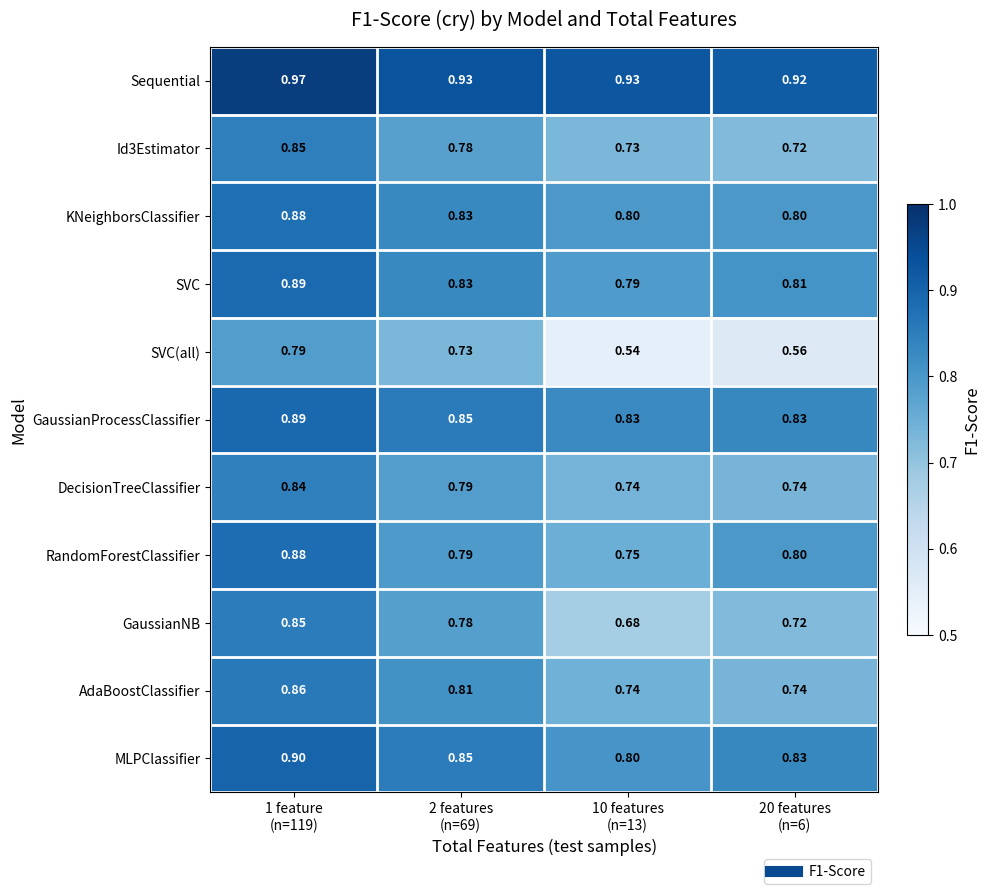

Which series has the largest total across all categories?

Sequential